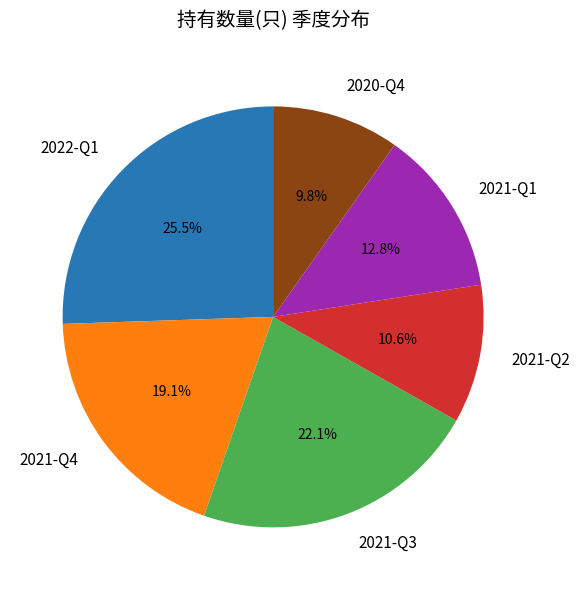

To the nearest percent, what is the combined percentage of 2020-Q4 and 2021-Q1?

23%